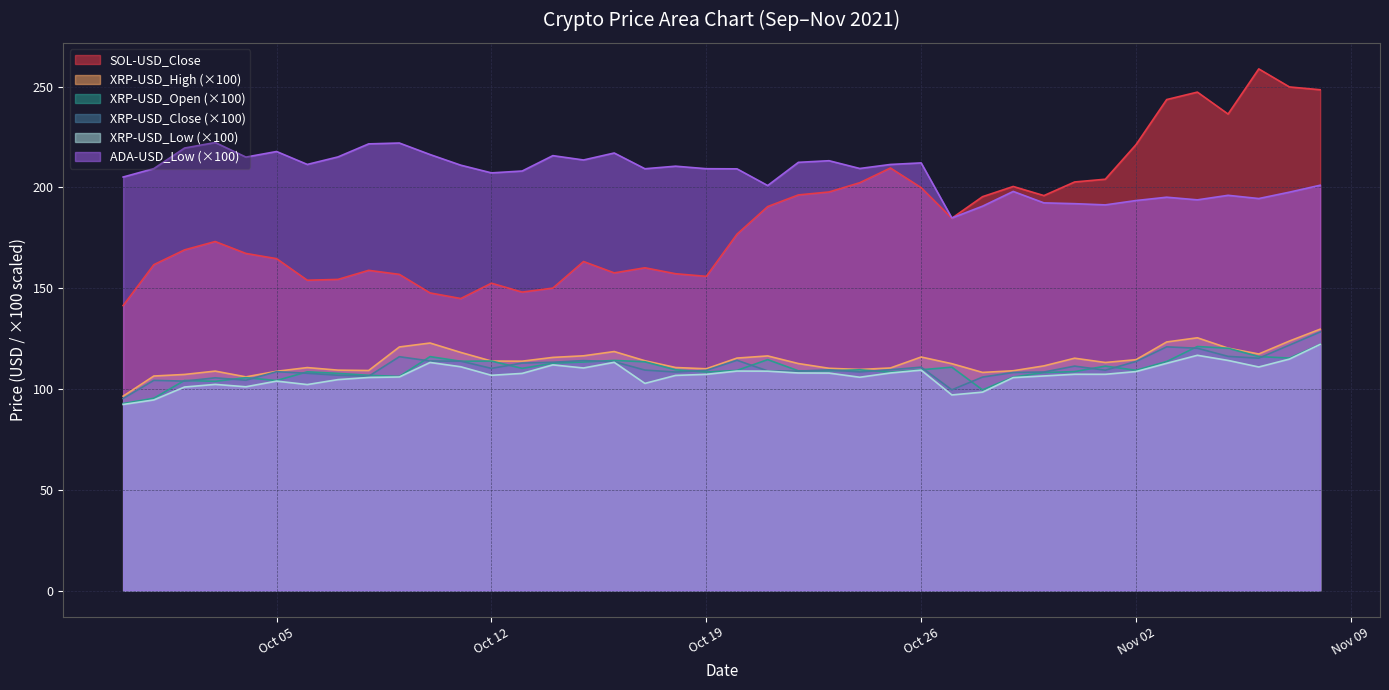

Does the chart have visible grid lines?

Yes